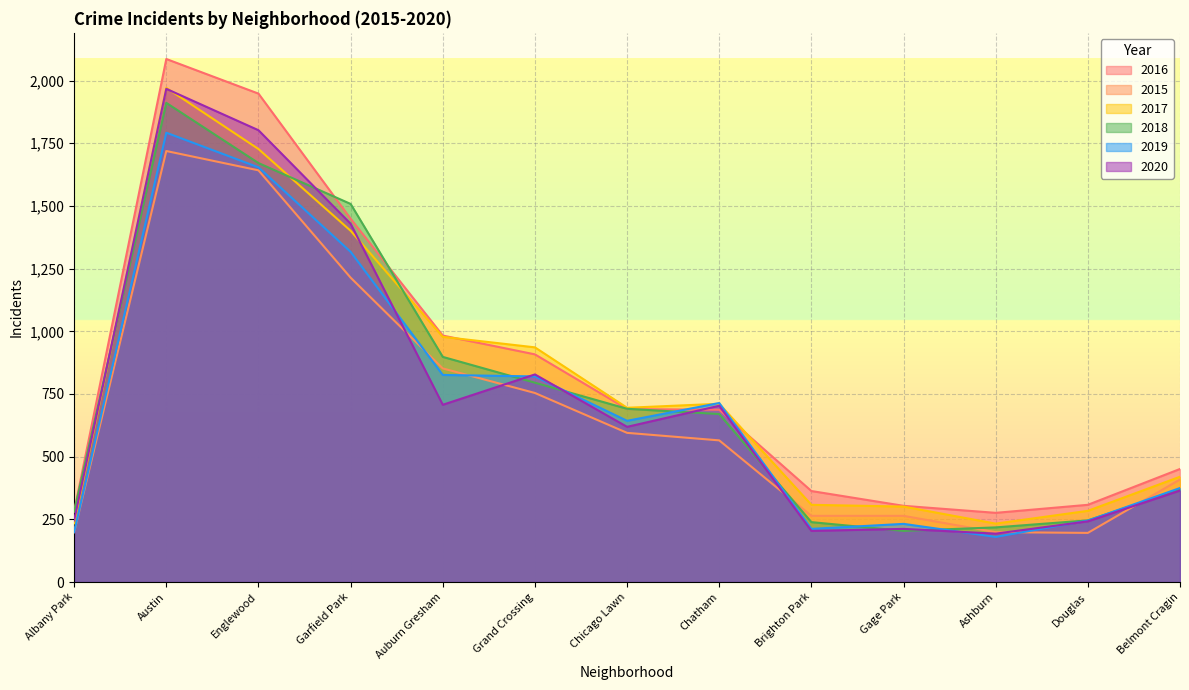

True or false: 2019 has a value of 360 at Chicago Lawn.

False